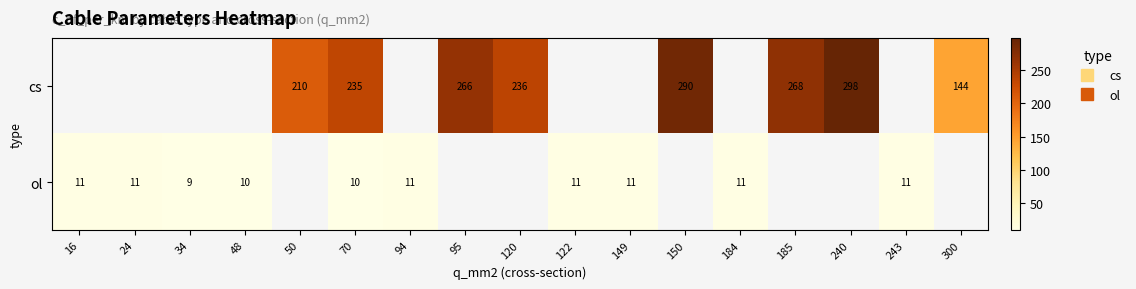

How many series are shown in this chart?

2